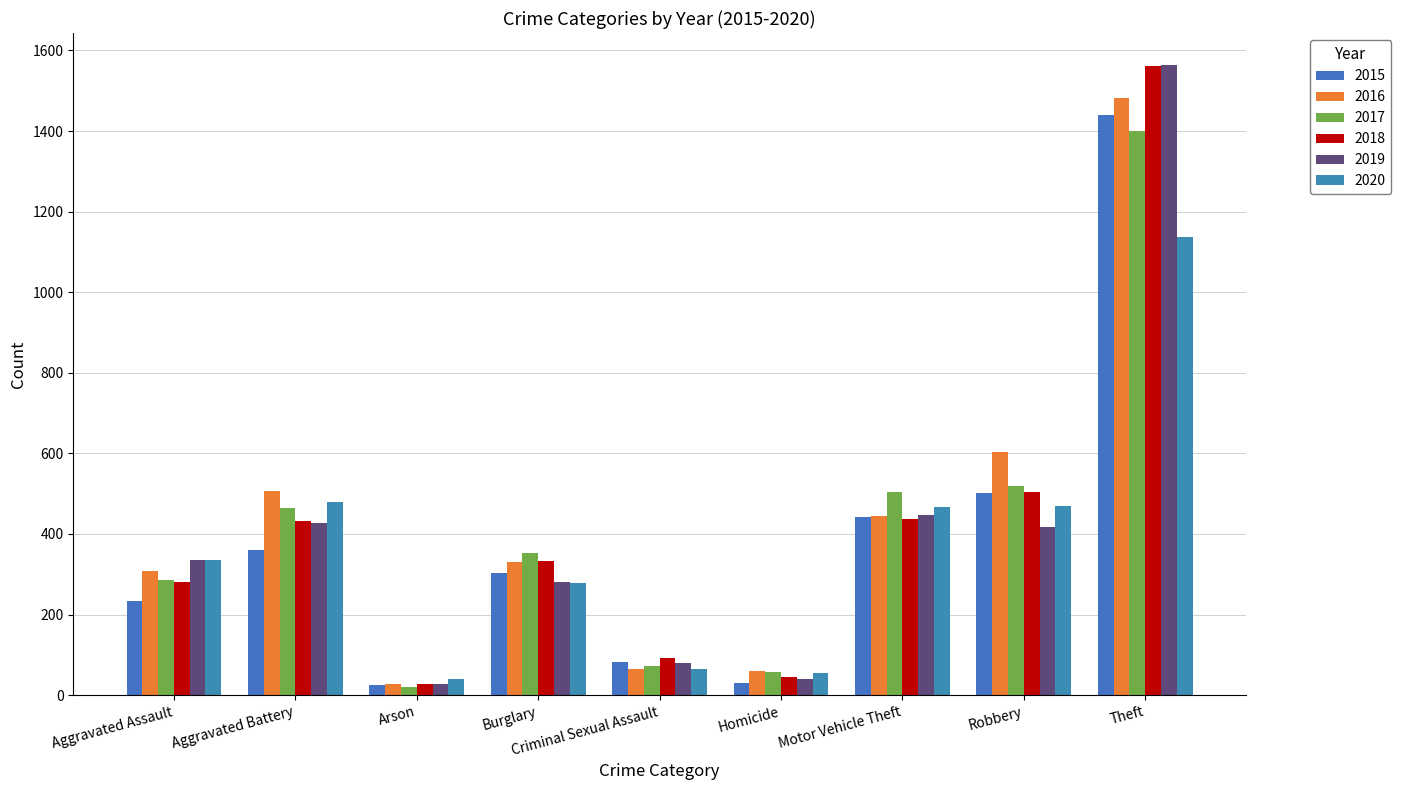

At which category is the sum across all series the highest?

Theft